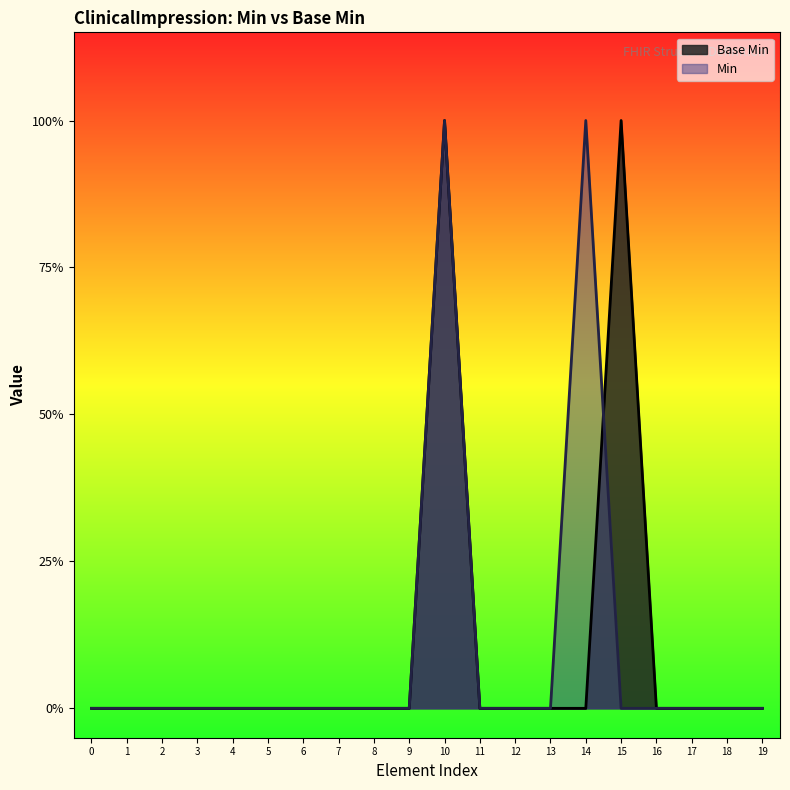

How many points are higher than both their immediate neighbors (excluding endpoints)?

2